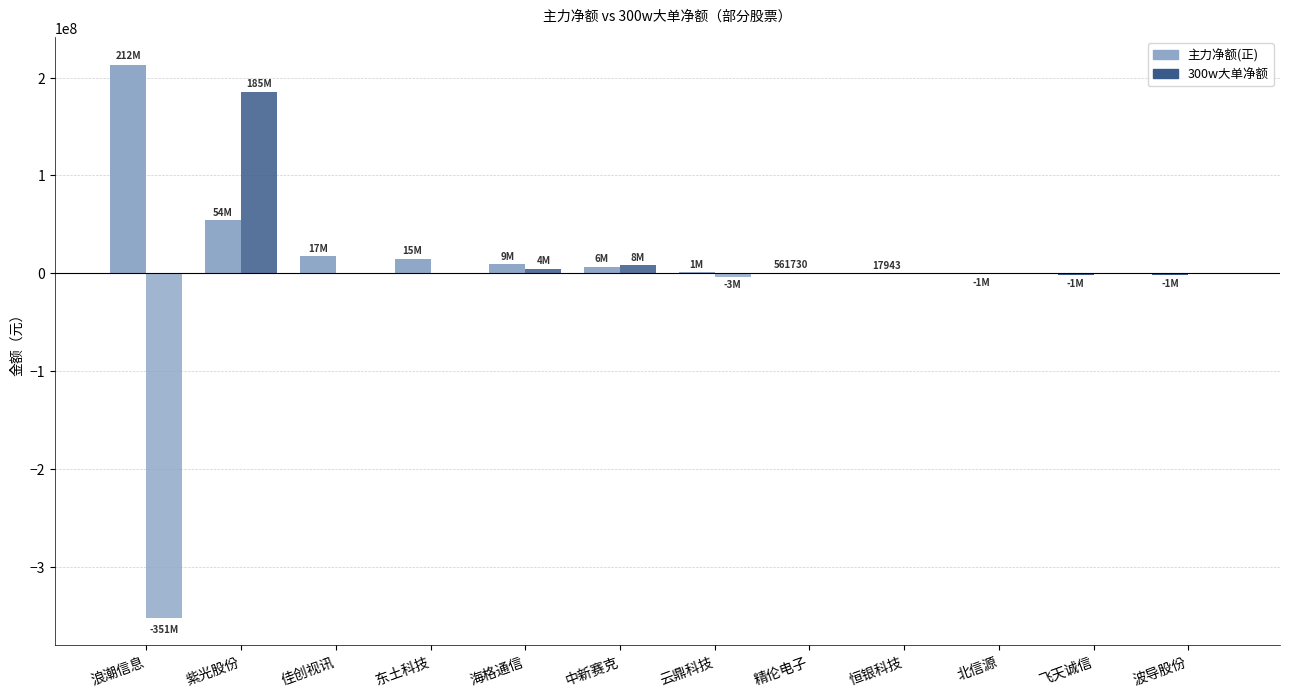

Reading left to right, list all the values displayed in this chart.

主力净额: 浪潮信息=212997540	紫光股份=54317076	佳创视讯=17601591	东土科技=15040895	海格通信=9514310	中新赛克=6848194	云鼎科技=1009693	精伦电子=561730	恒银科技=17943	北信源=-1075708	飞天诚信=-1718752	波导股份=-1979863
300w大单净额: 浪潮信息=-351265351	紫光股份=185460216	佳创视讯=0	东土科技=0	海格通信=4959974	中新赛克=8108222	云鼎科技=-3347814	精伦电子=0	恒银科技=0	北信源=0	飞天诚信=0	波导股份=0